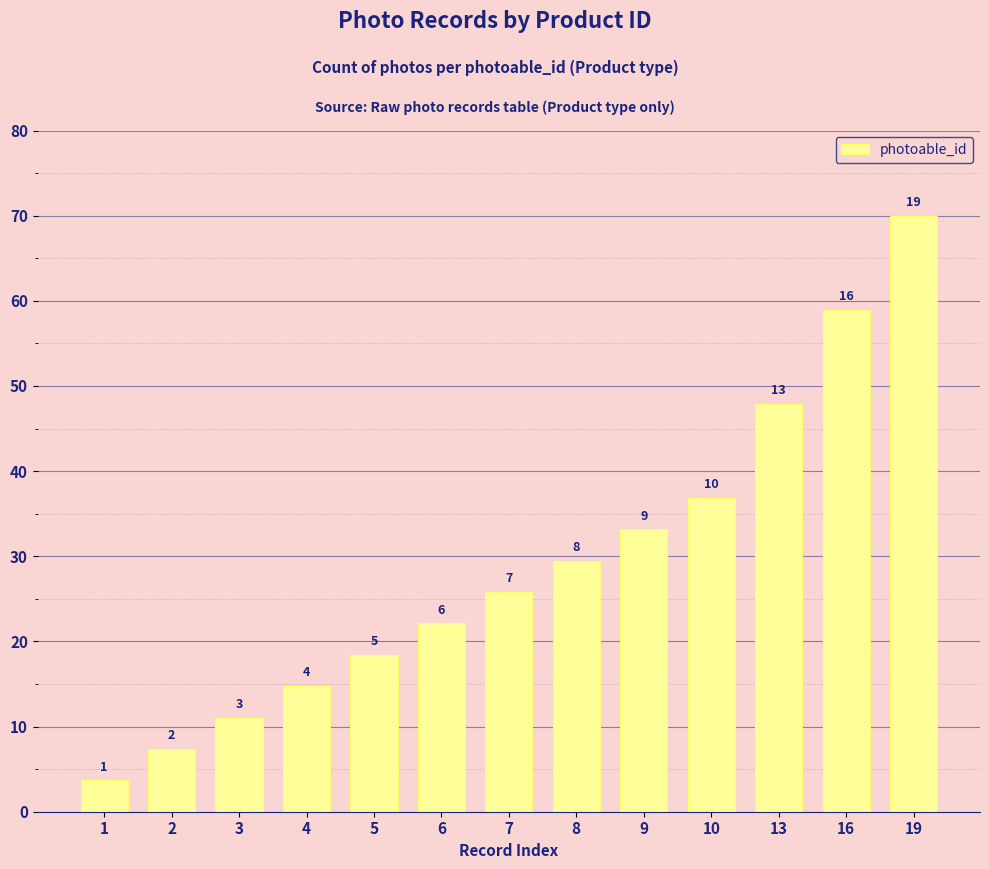

At which label does the data first exceed 25?

7